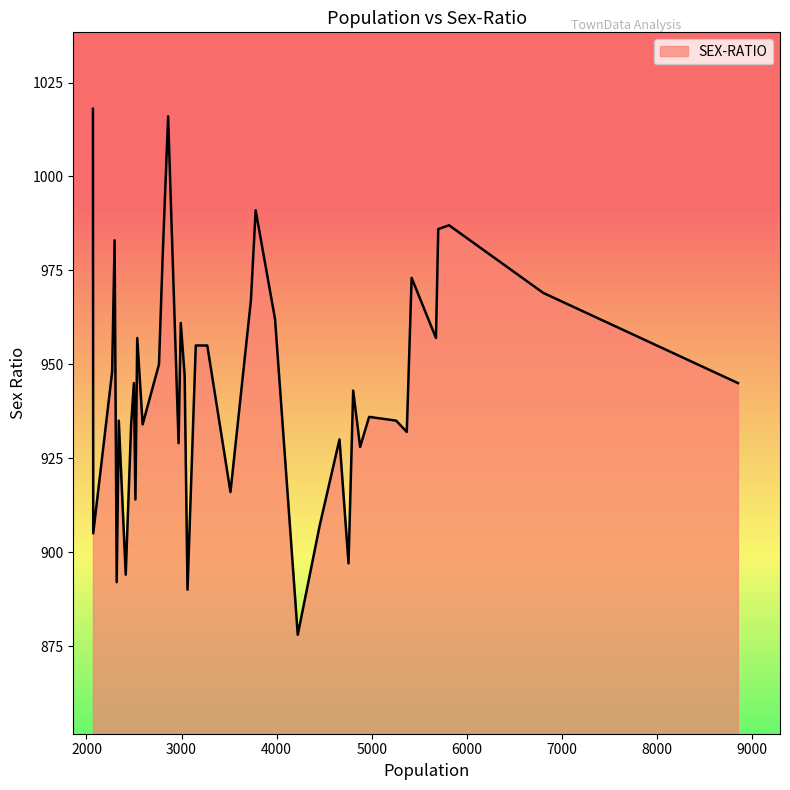

What is the maximum value shown in the chart?

1018